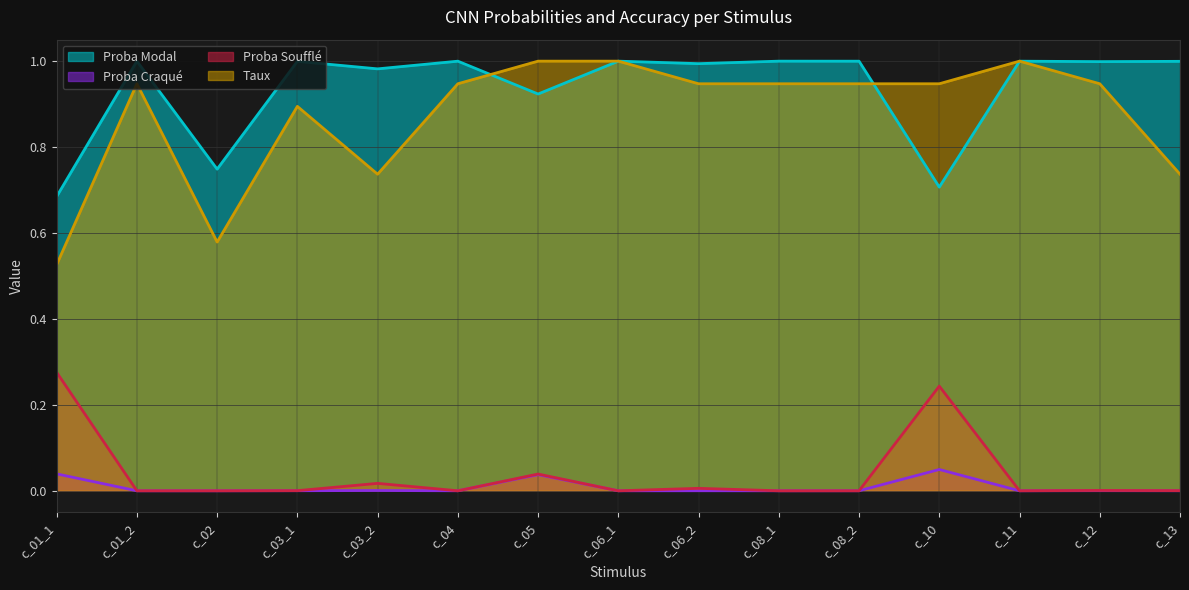

What is the label of the 14th point from the left?

c_12